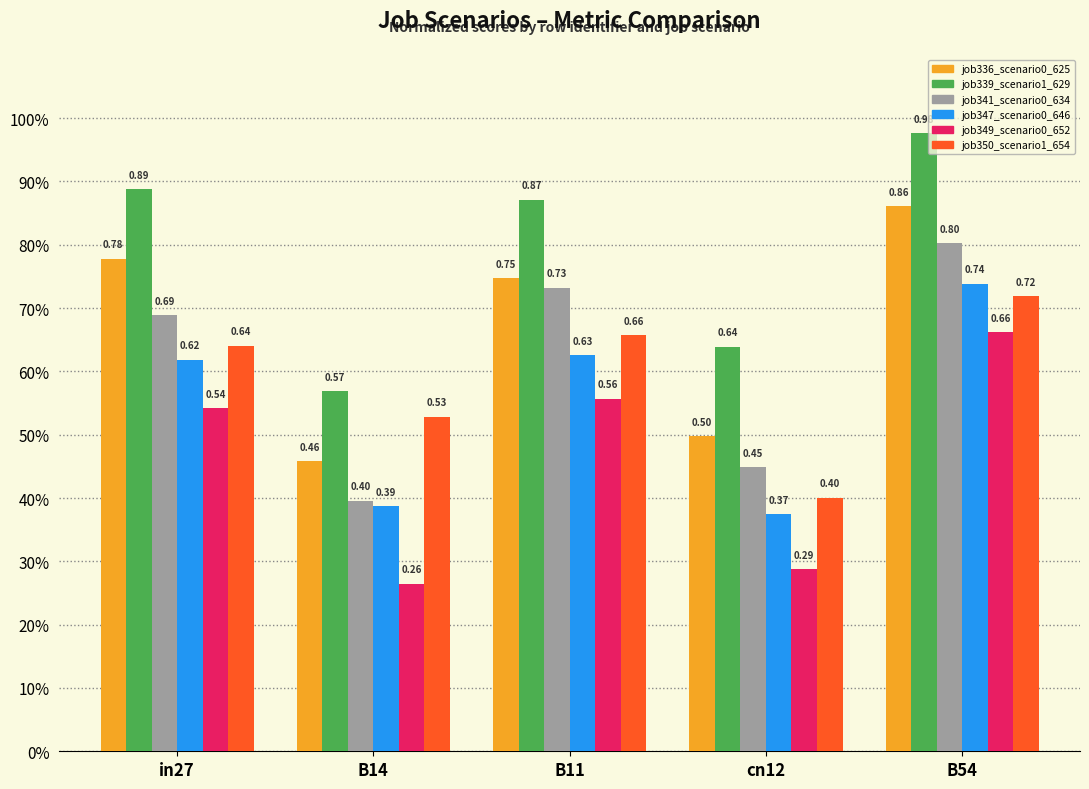

What is the average value of the job349_scenario0_652 series?

0.5